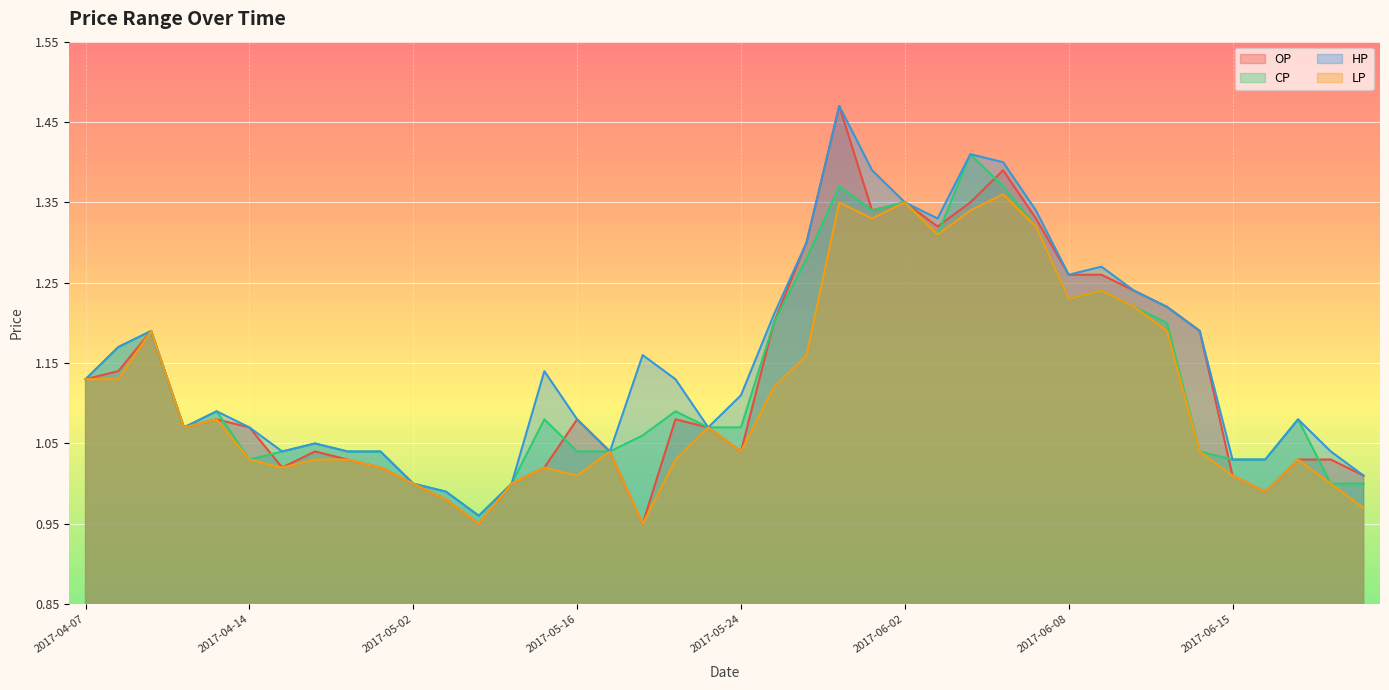

The value of CP at 2017-06-02 is 1.4. True or false?

True